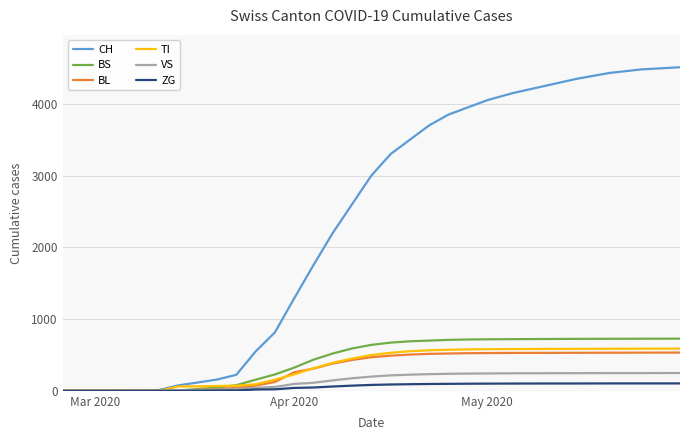

What is the maximum value for TI?

588